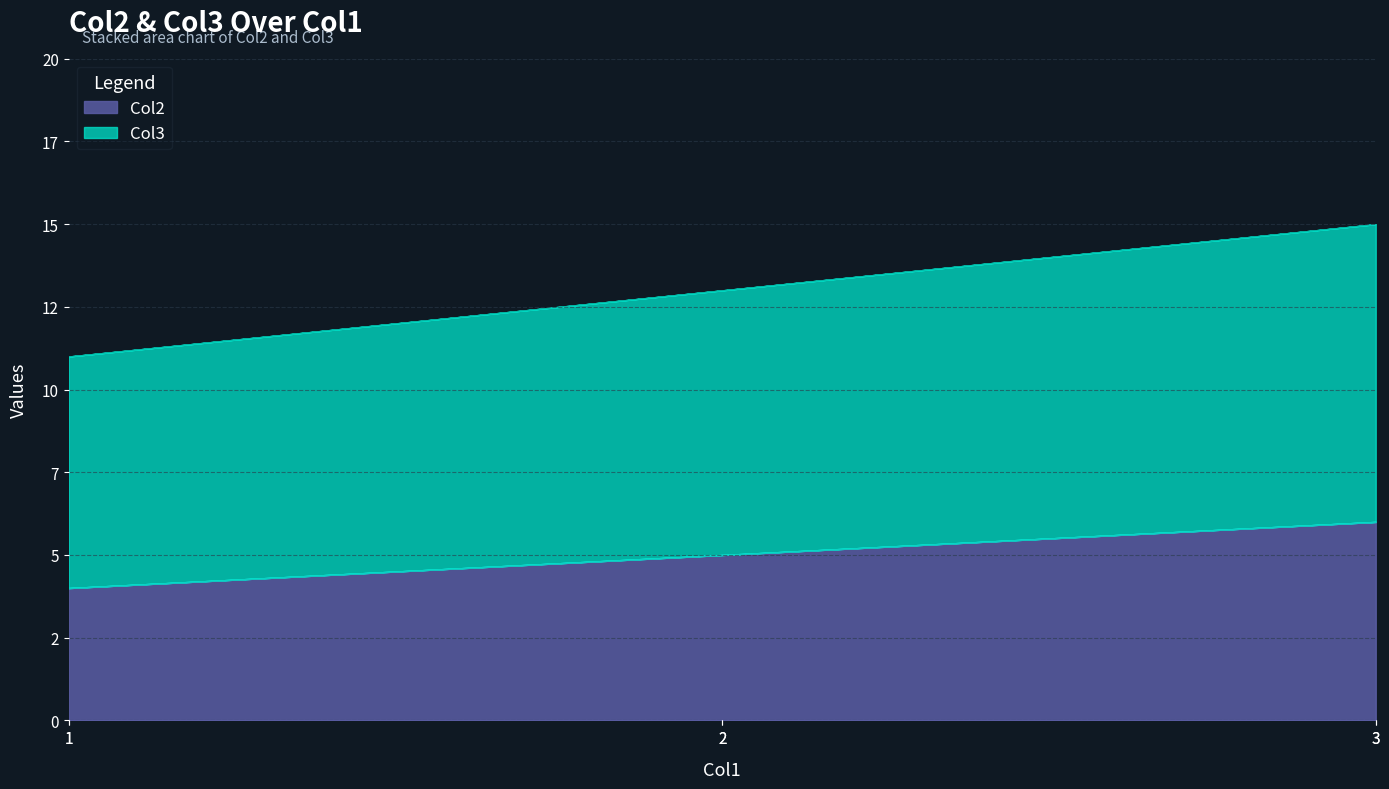

What are all the series names shown in the legend?

Col2, Col3